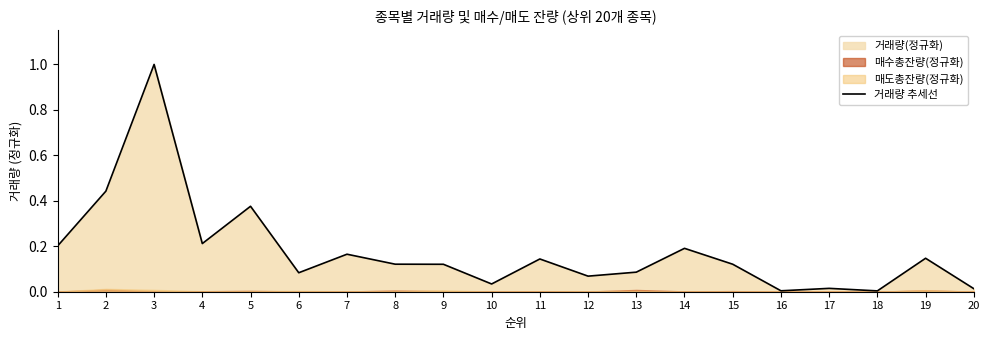

True or false: the data shows 0.0 at 11.

False